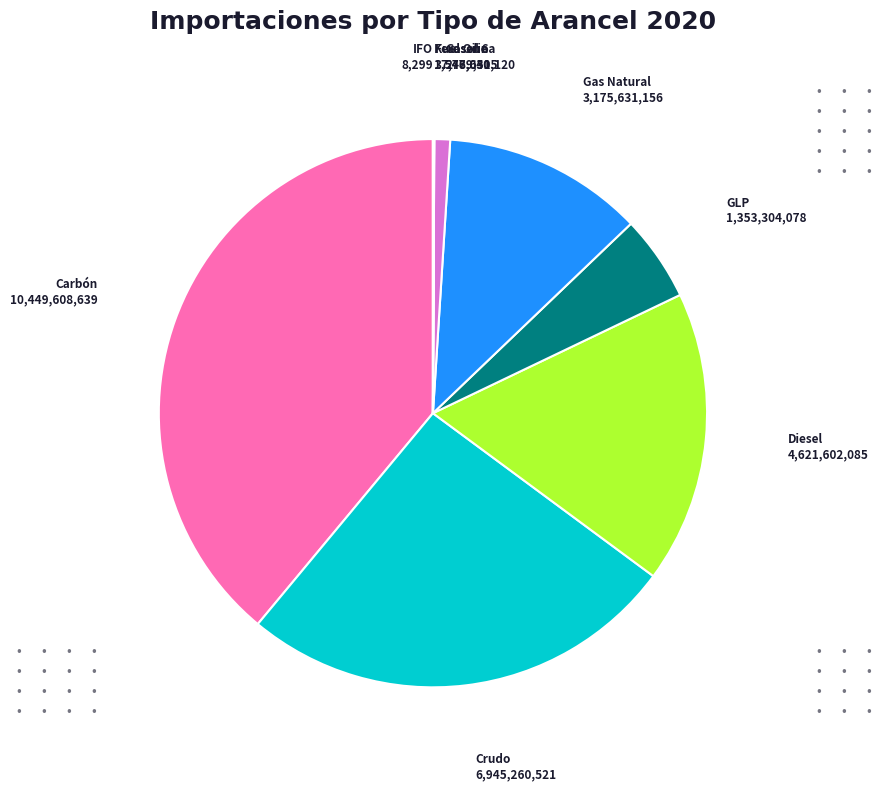

Approximately how many times larger is the value at Gas Natural compared to Diesel?

0.7